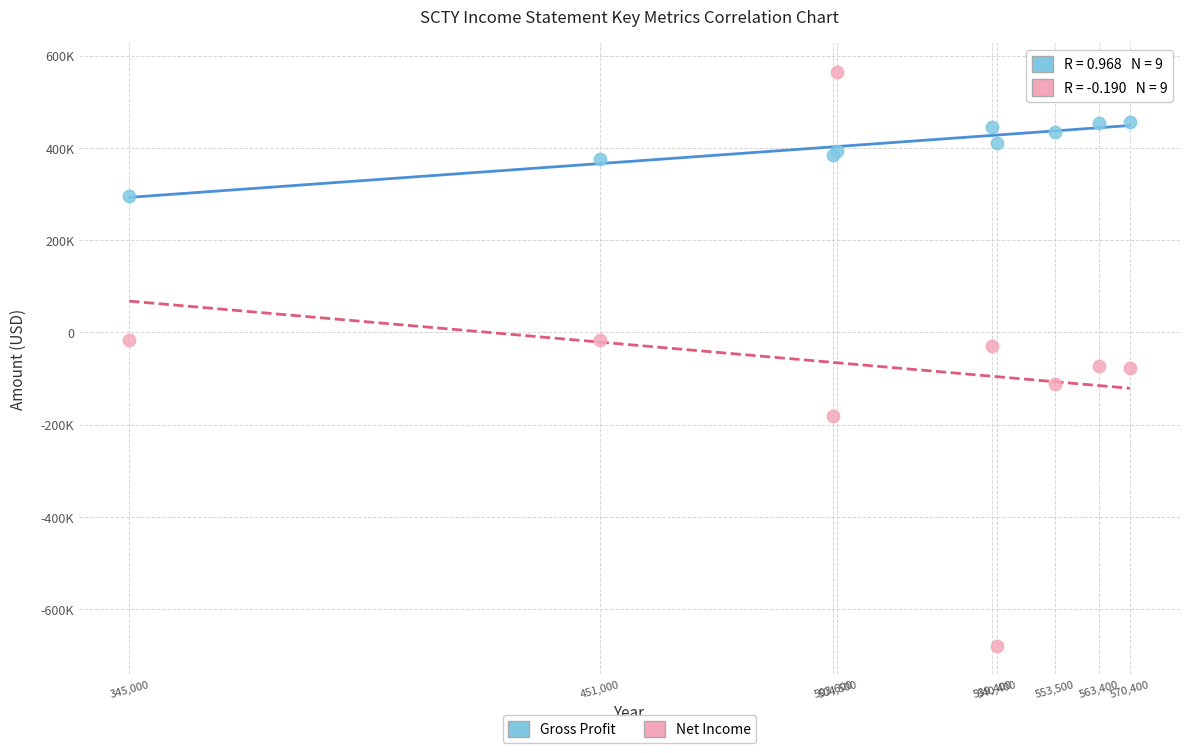

Which series reaches the maximum Y coordinate?

Net Income